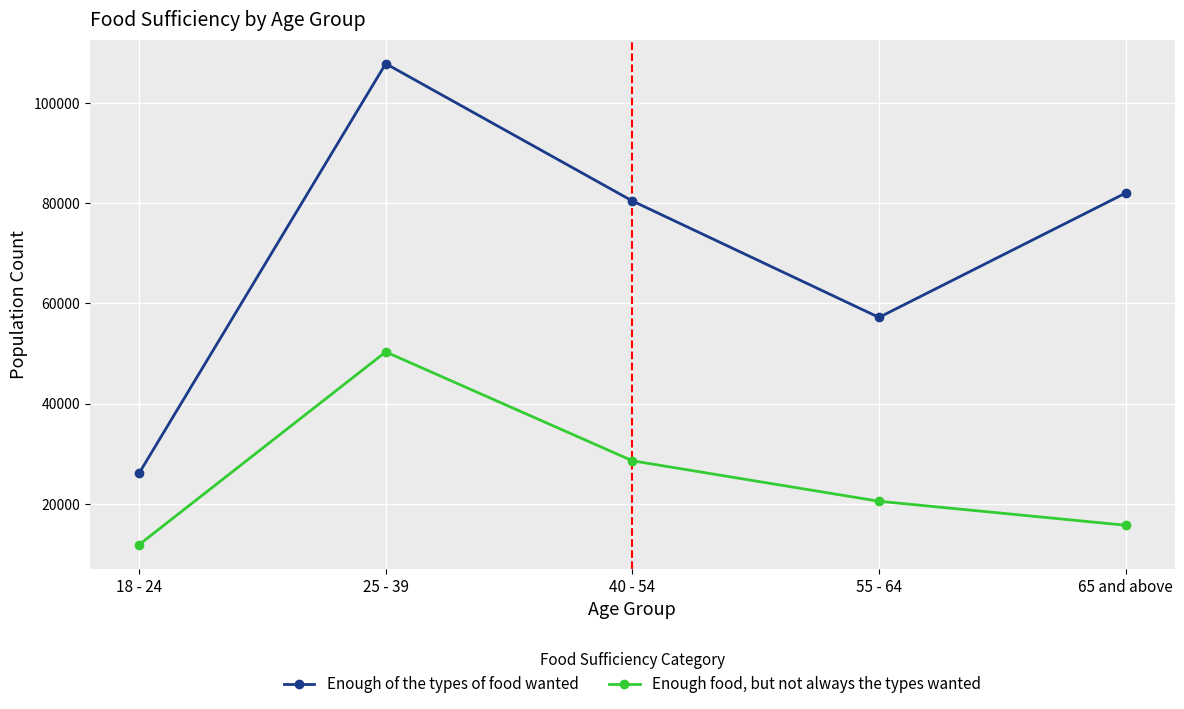

Is the value of Enough food, but not always the types wanted at 55 - 64 greater than the value of Enough of the types of food wanted at 18 - 24?

No